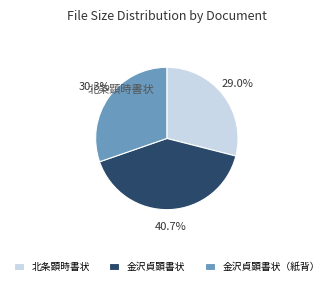

Does 北条顕時書状 account for over 50% of the chart?

No